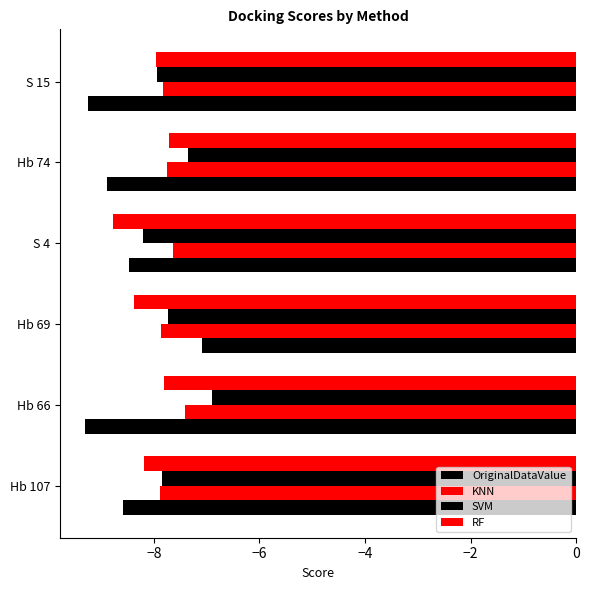

At how many categories does at least one series exceed -7?

1